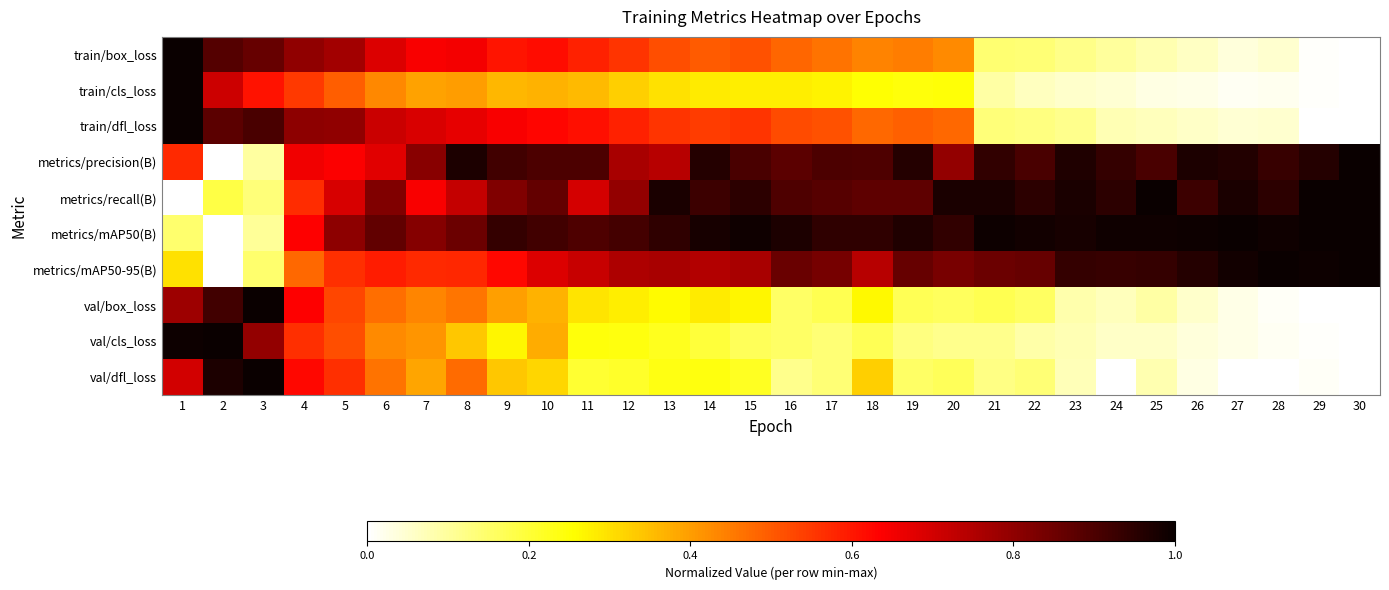

Between 11 and 6, which is larger?

6